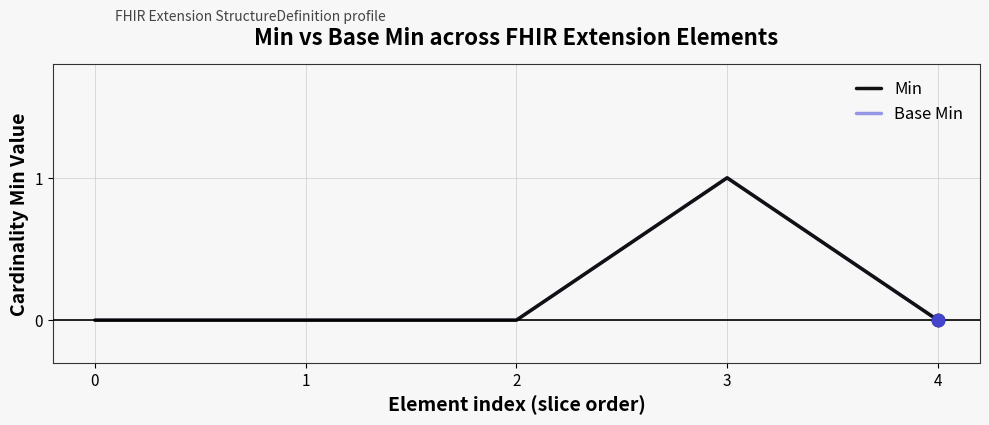

Is this an area chart (filled region under the line)?

No